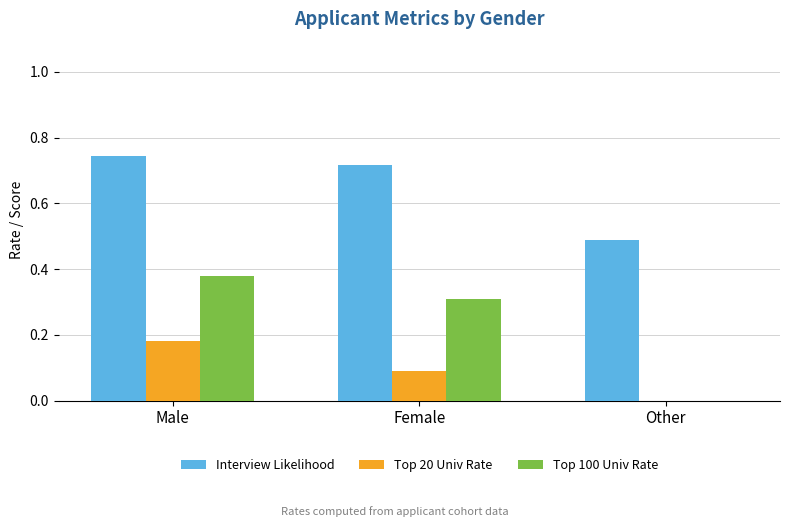

Which category has the highest value in the Top 100 Univ Rate series?

Male